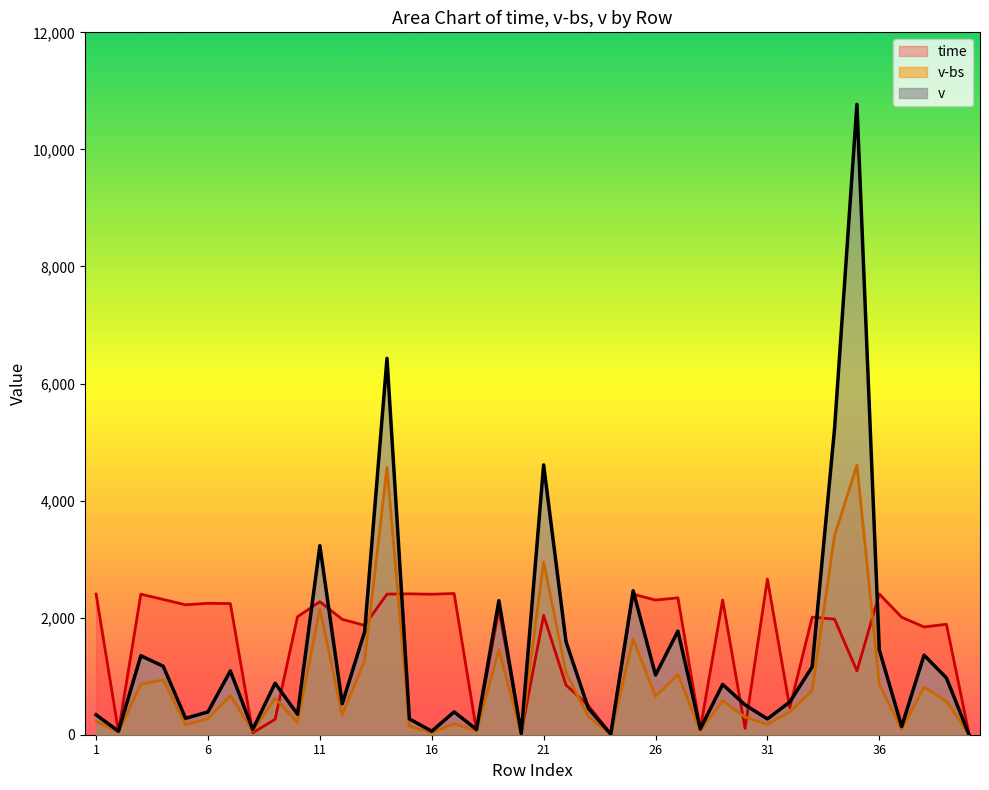

At how many categories does at least one series exceed 9143?

1